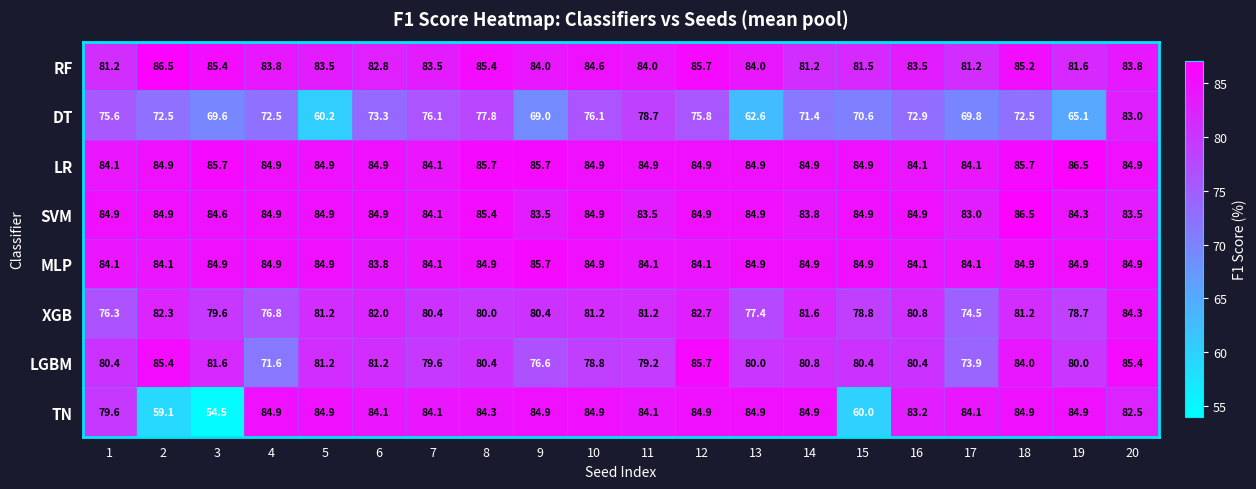

What is the difference between the highest and lowest values at 1?

9.3